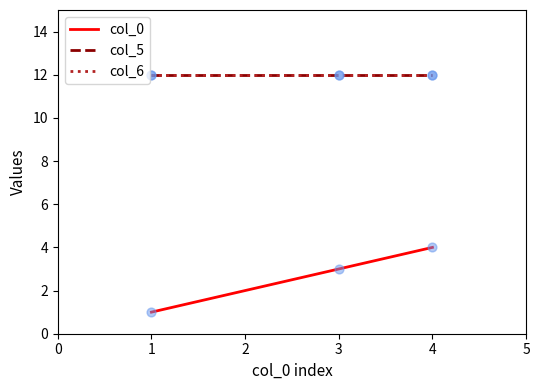

Is this an area chart (filled region under the line)?

No